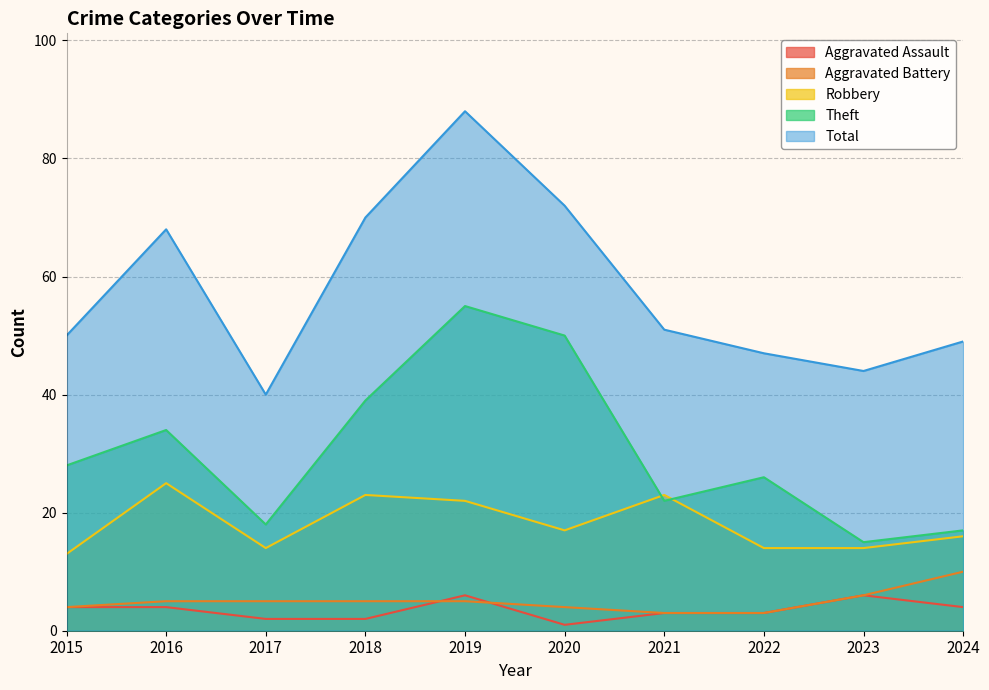

What is the total value across all series at 2017?

79